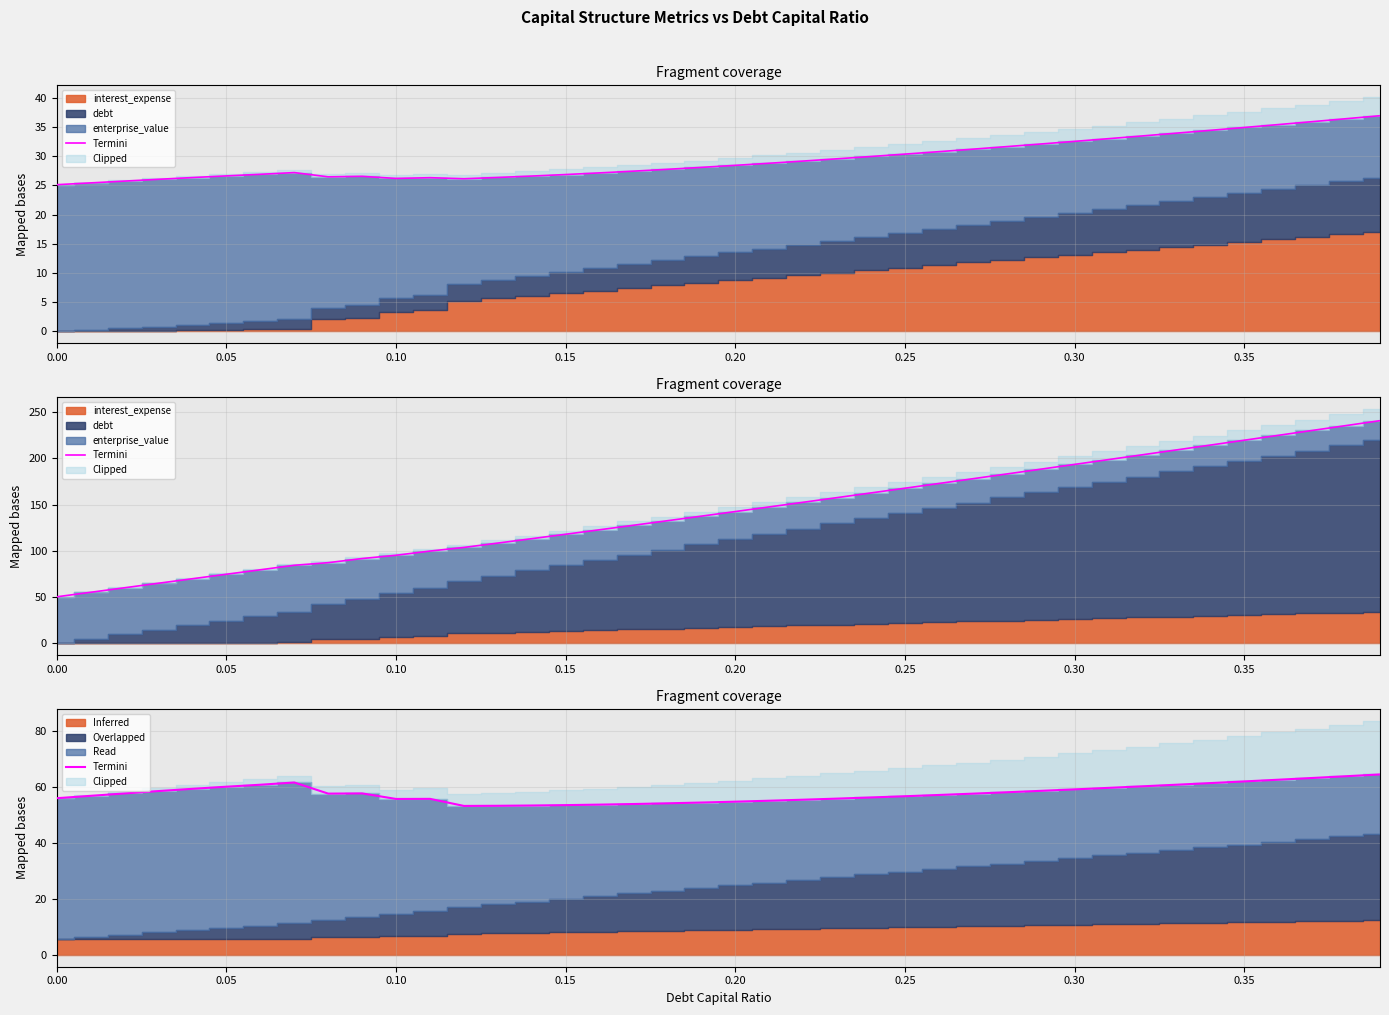

What is the label of the 25th point from the right?

0.15